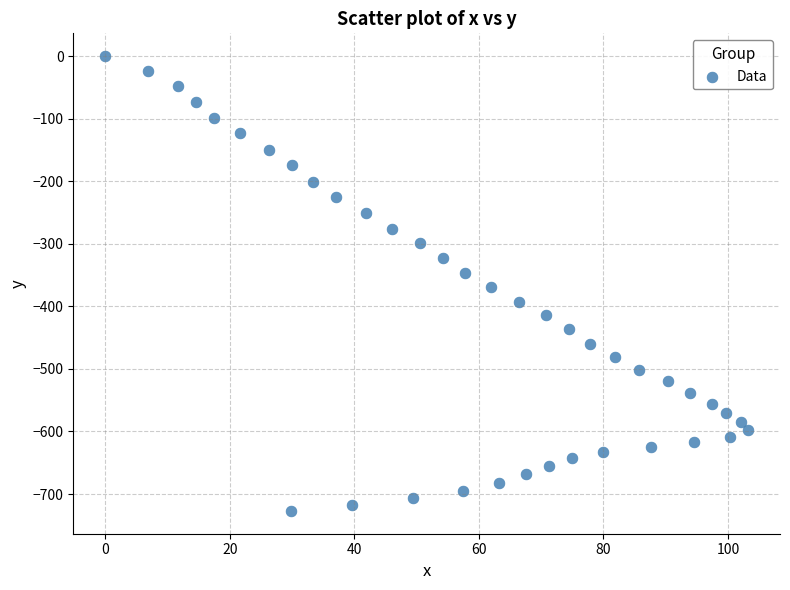

What is the range of X values (max minus min)?

103.2